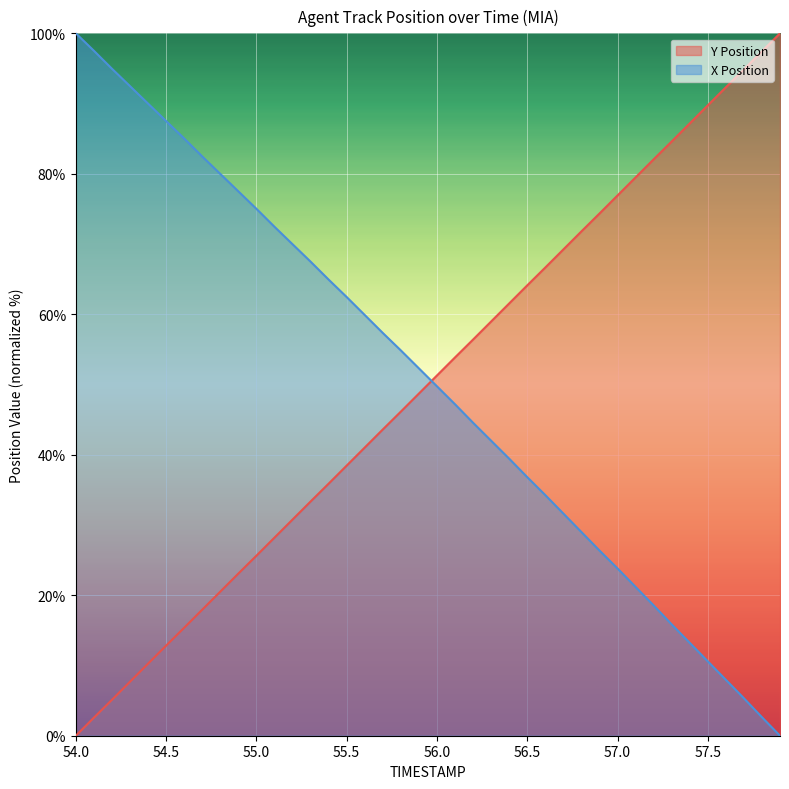

Between 57.7 and 55.4, which is larger?

57.7